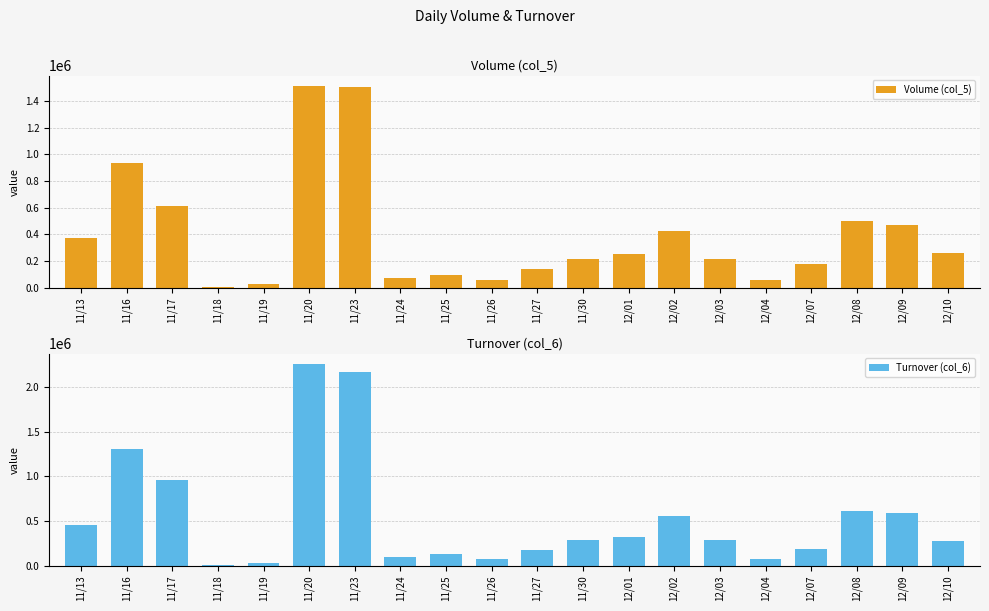

Does the chart contain stacked bars?

No